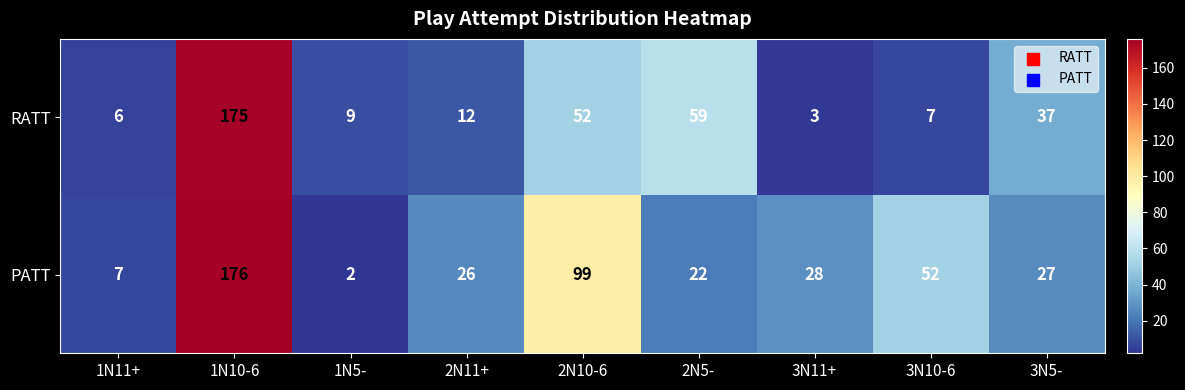

List the series in order of their peak value, highest first.

PATT, RATT